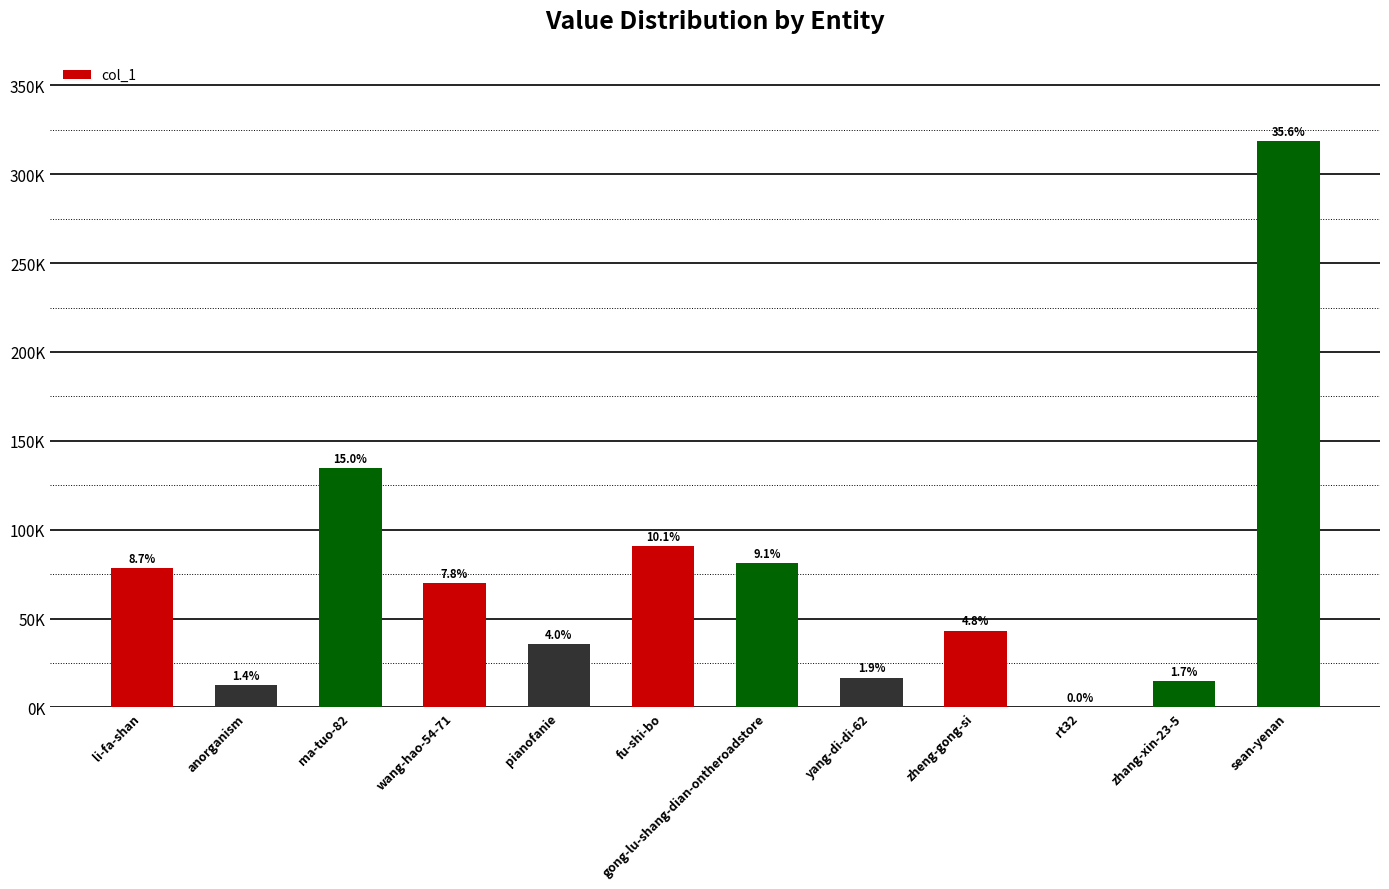

Rank the categories by value from lowest to highest.

rt32, anorganism, zhang-xin-23-5, yang-di-di-62, pianofanie, zheng-gong-si, wang-hao-54-71, li-fa-shan, gong-lu-shang-dian-ontheroadstore, fu-shi-bo, ma-tuo-82, sean-yenan